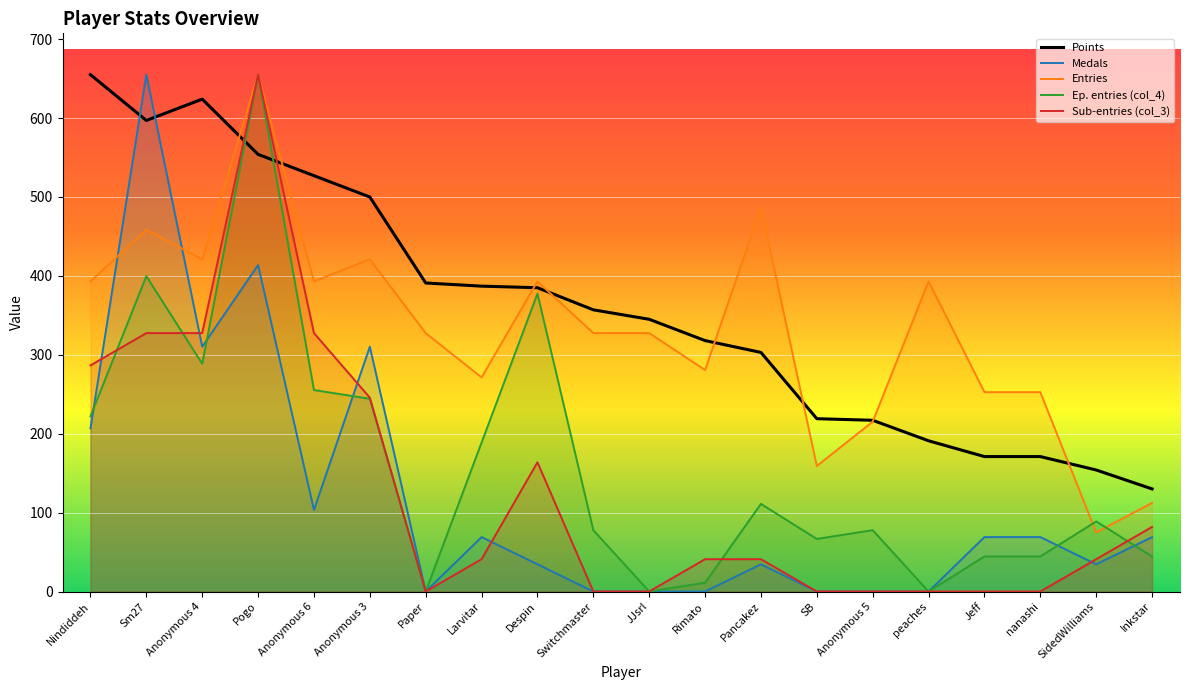

Where is the first local maximum for Entries?

Sm27